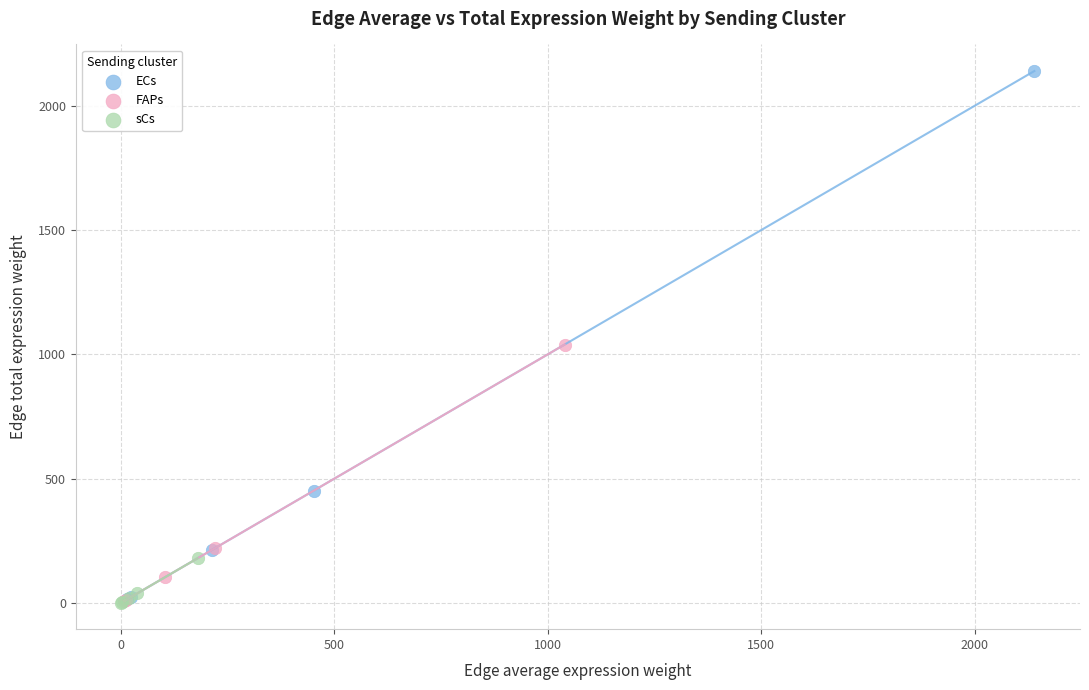

Which series contains the highest Y value?

ECs